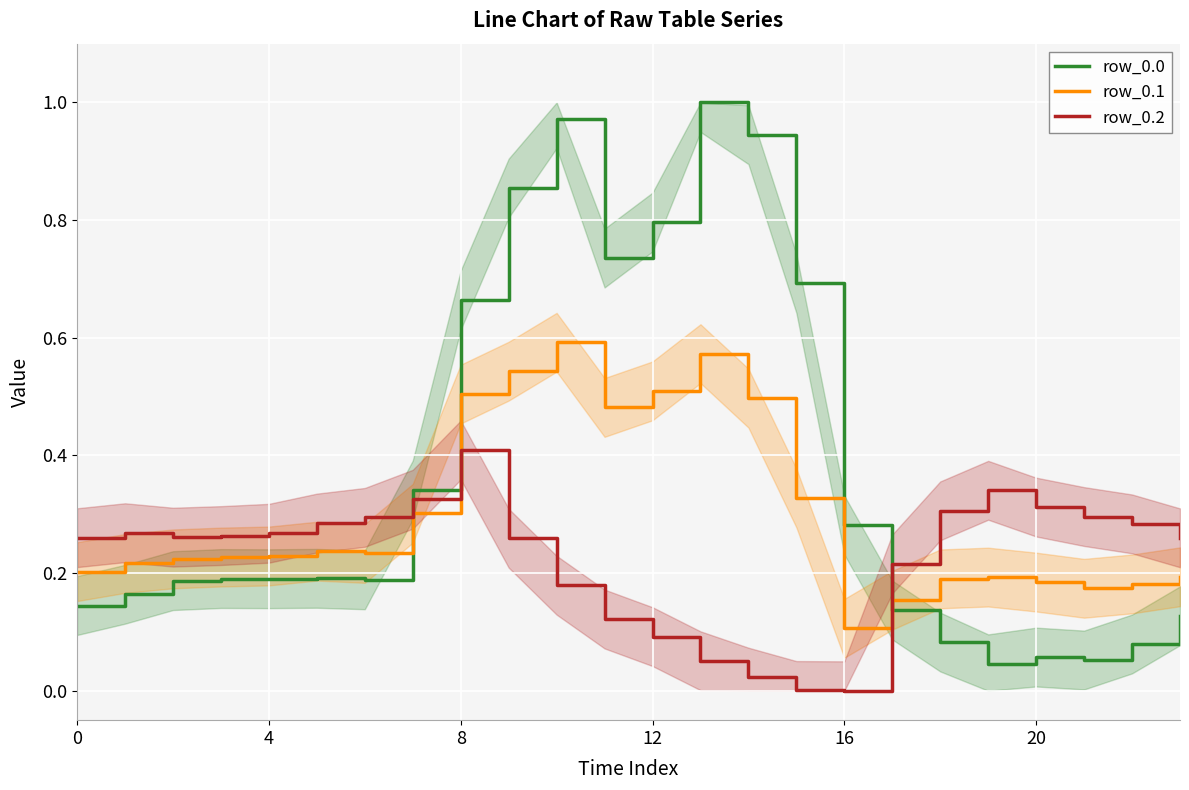

At how many categories does at least one series exceed 0?

24